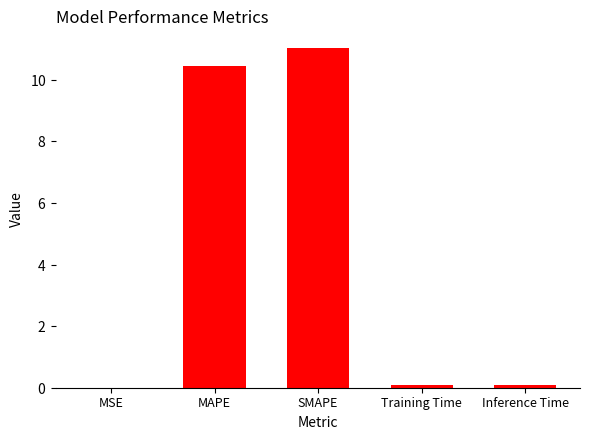

Are the bars horizontal?

No